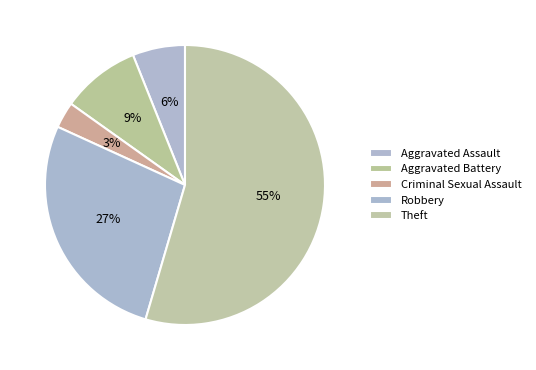

What percentage is the Aggravated Battery slice, to the nearest percent?

9%